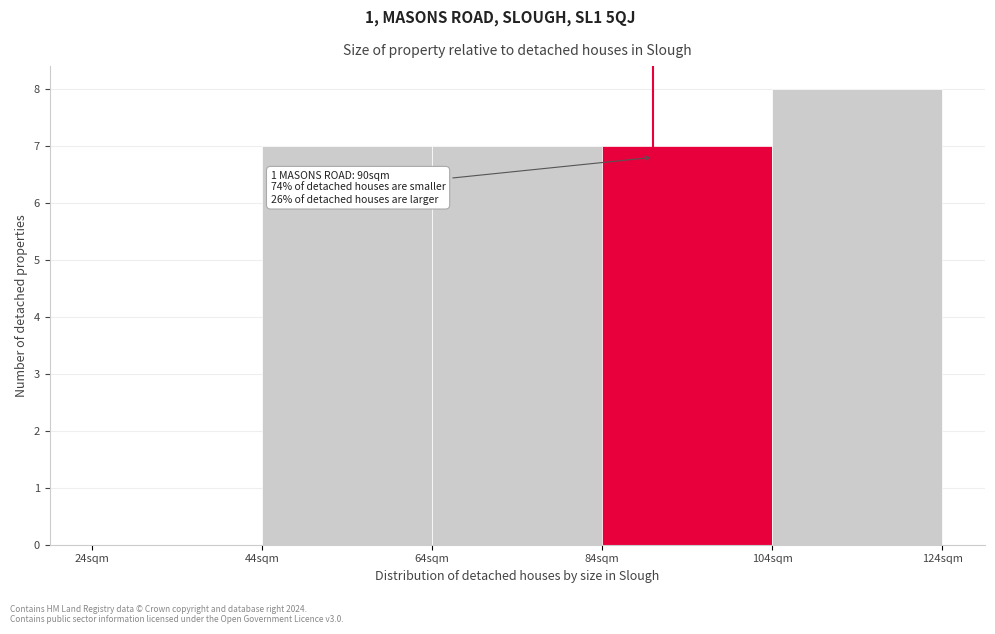

Which range on the x-axis has the tallest bar?

104 to 124